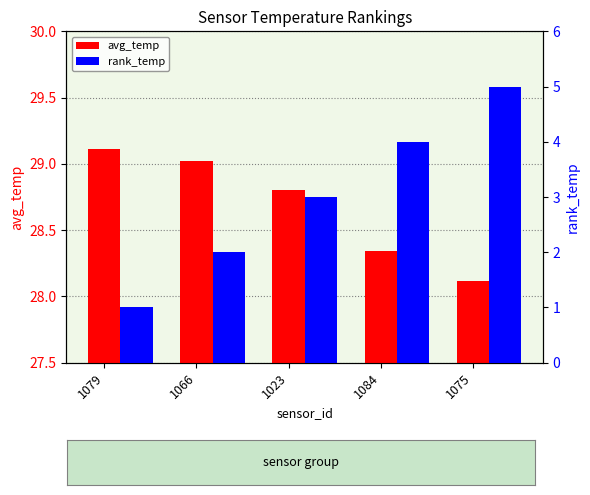

What is the total value across all series at 1066?

31.0